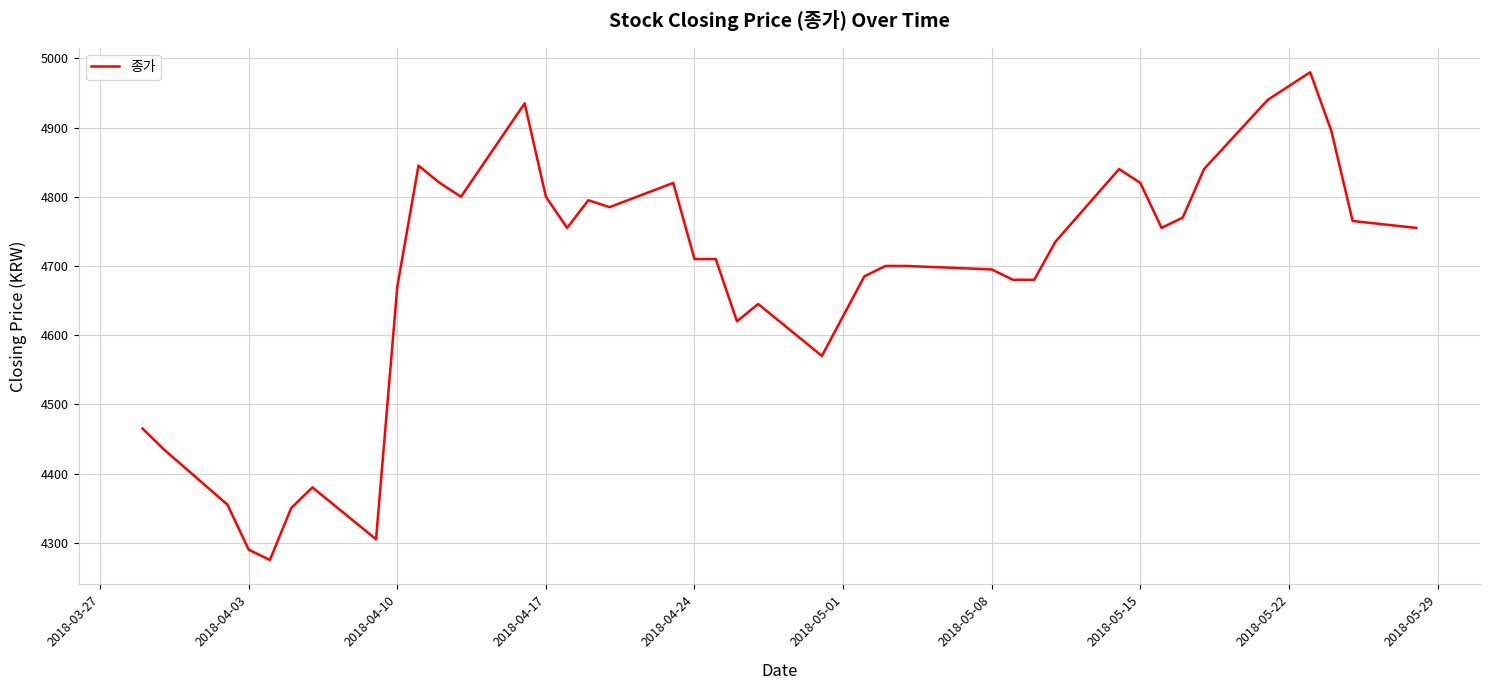

What is the minimum value shown in the chart?

4275